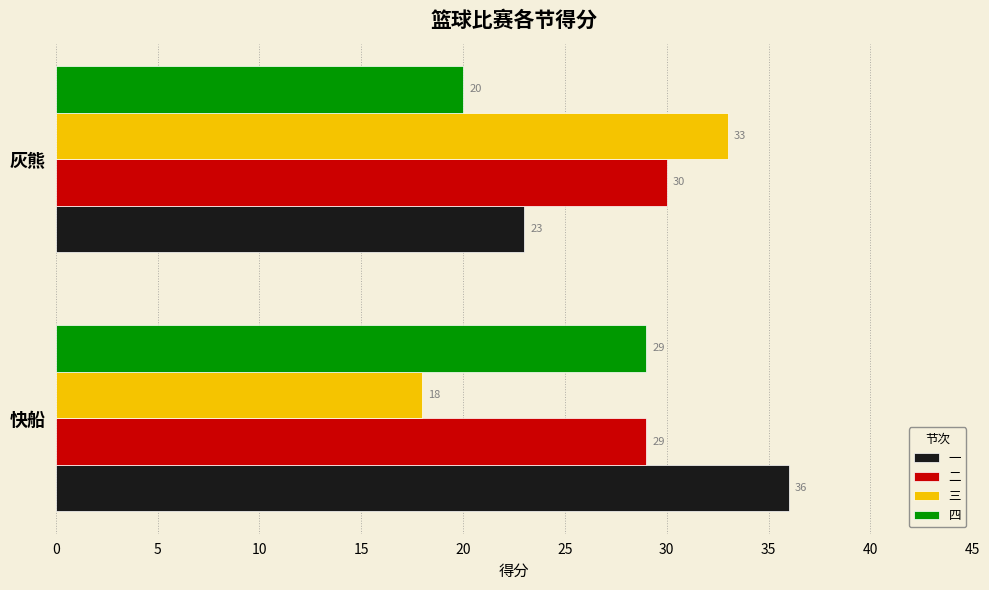

Is the value of 二 at 快船 greater than the value of 一 at 快船?

No